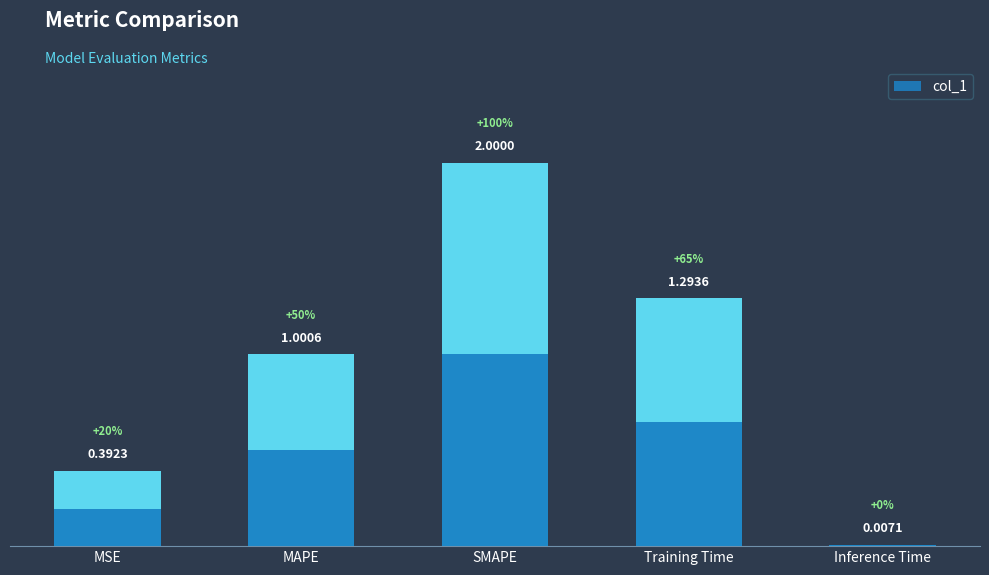

At which label does the data first exceed 1?

MAPE